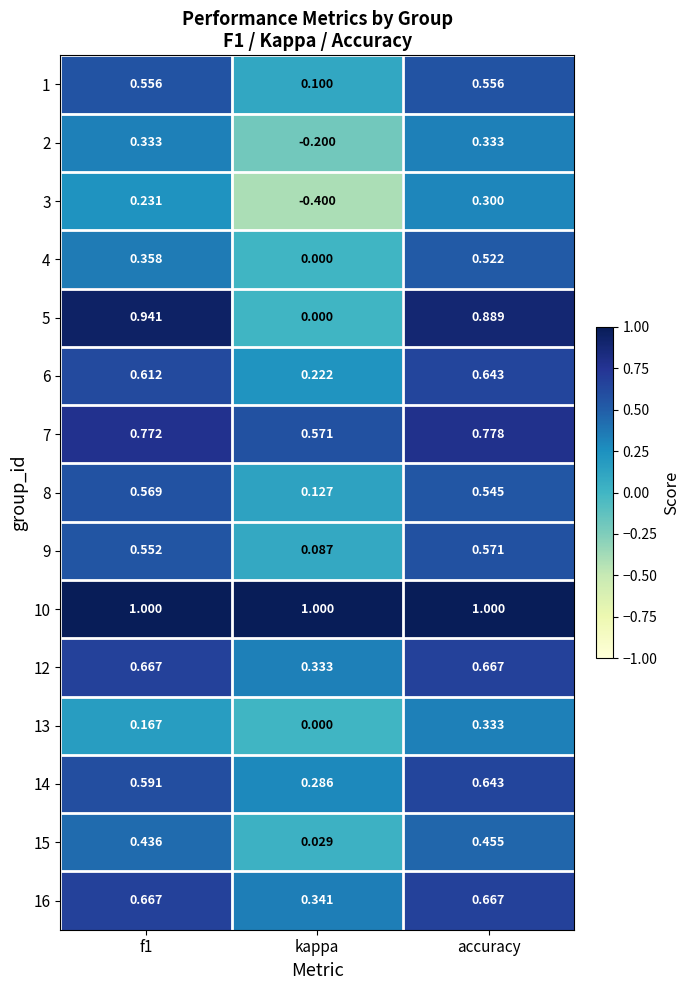

Where is 9 nearest to the value 0?

kappa